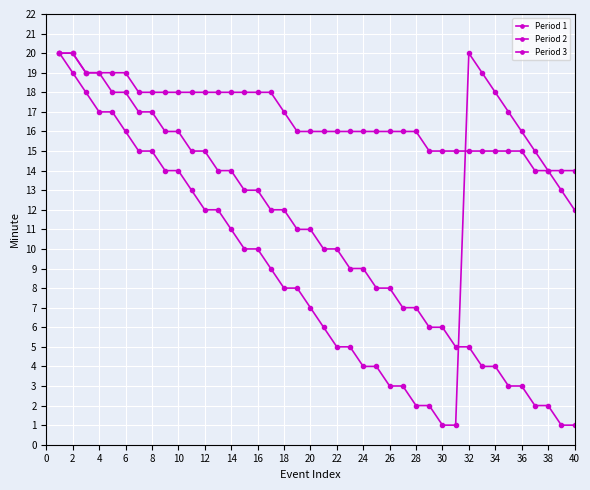

How many lines are shown in the chart?

3